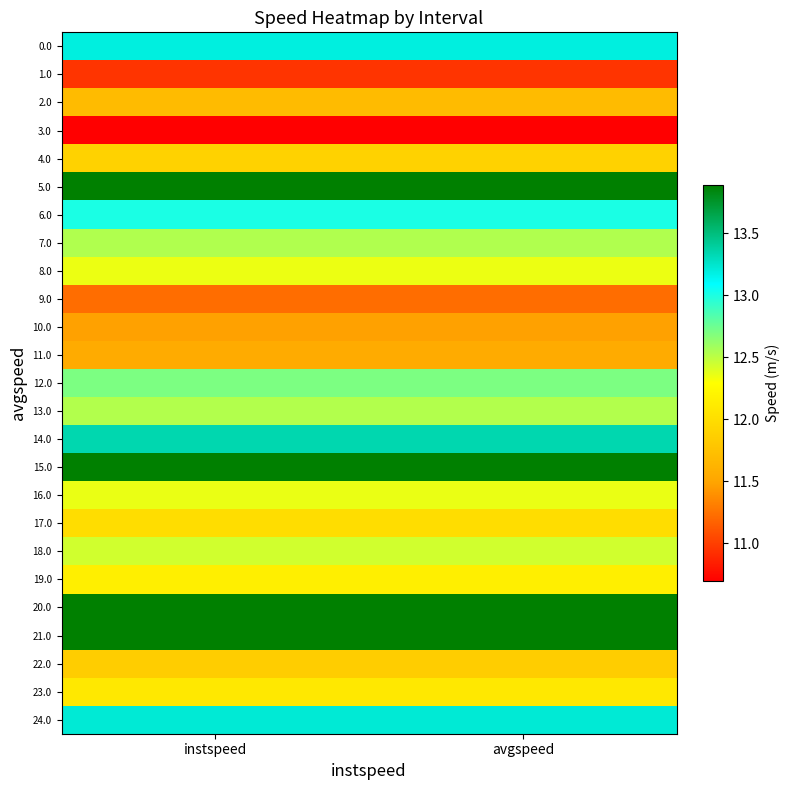

Which series has the largest total across all categories?

5.0